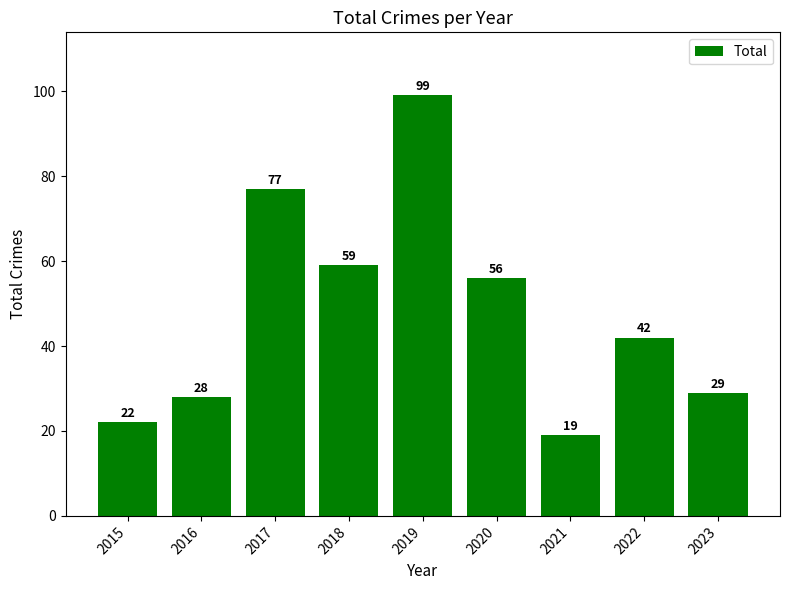

Approximately how many times larger is the value at 2020 compared to 2021?

2.9